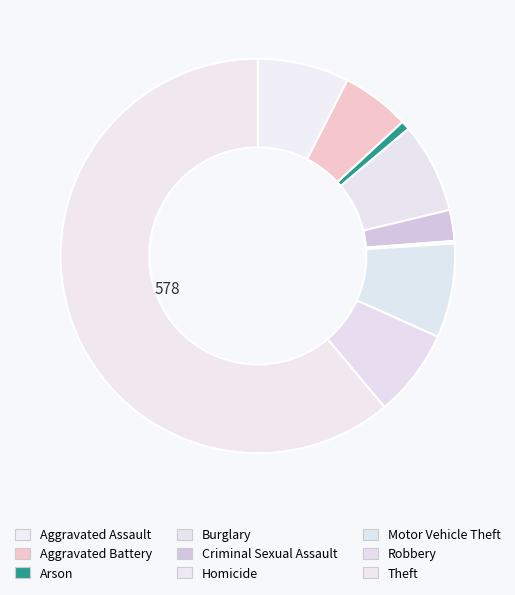

To the nearest percent, what is the average slice percentage?

11%